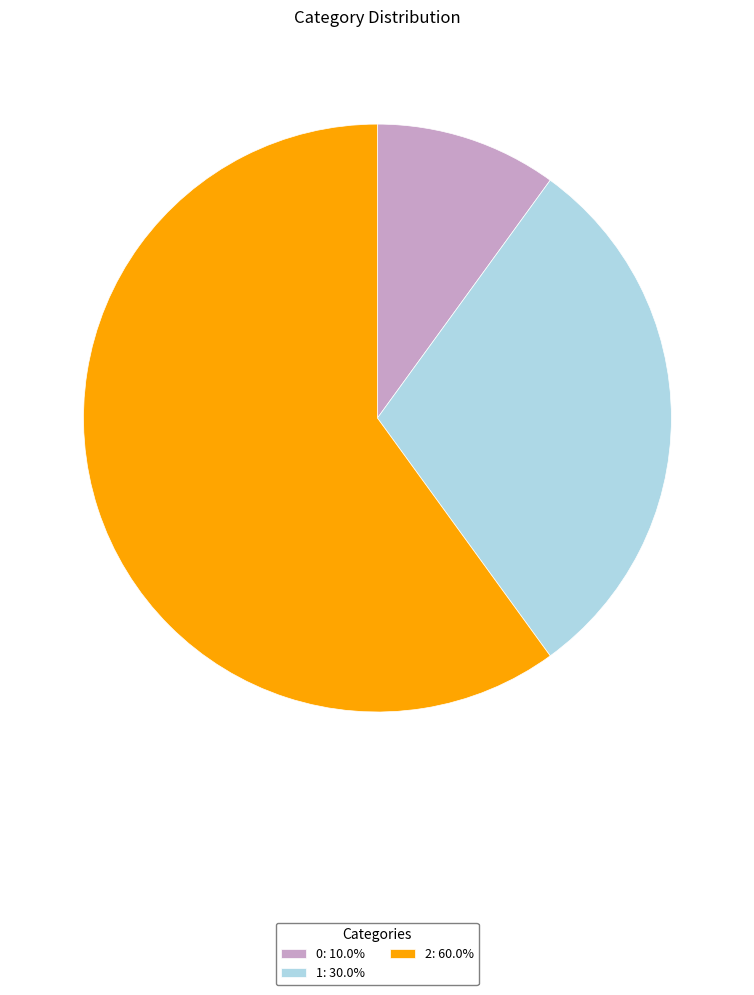

Approximately how many times larger is the value at 1: 30.0% compared to 0: 10.0%?

3.0